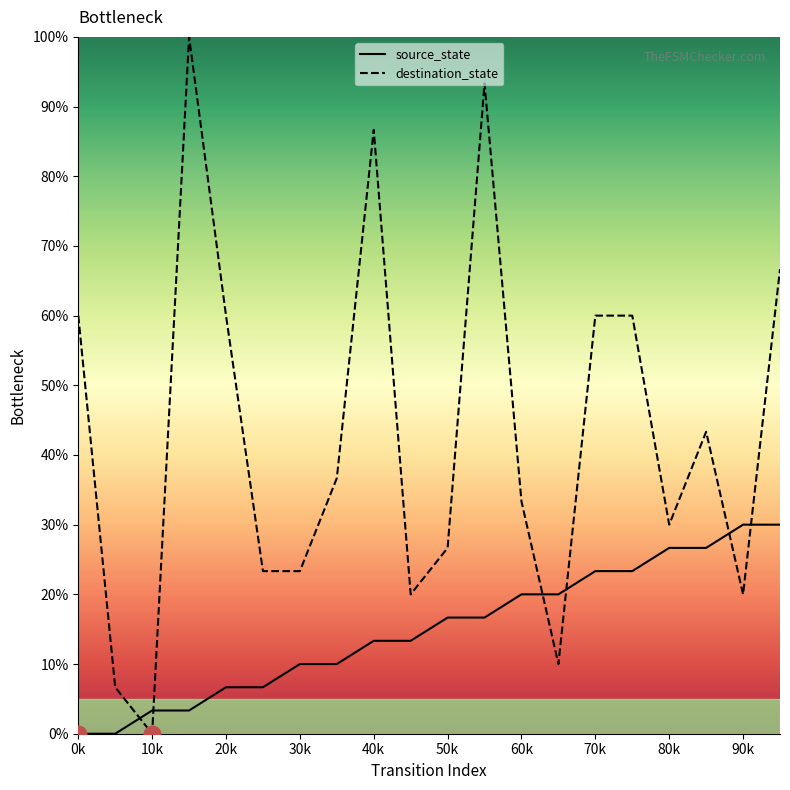

True or false: destination_state has a value of 37.1 at 30k.

False